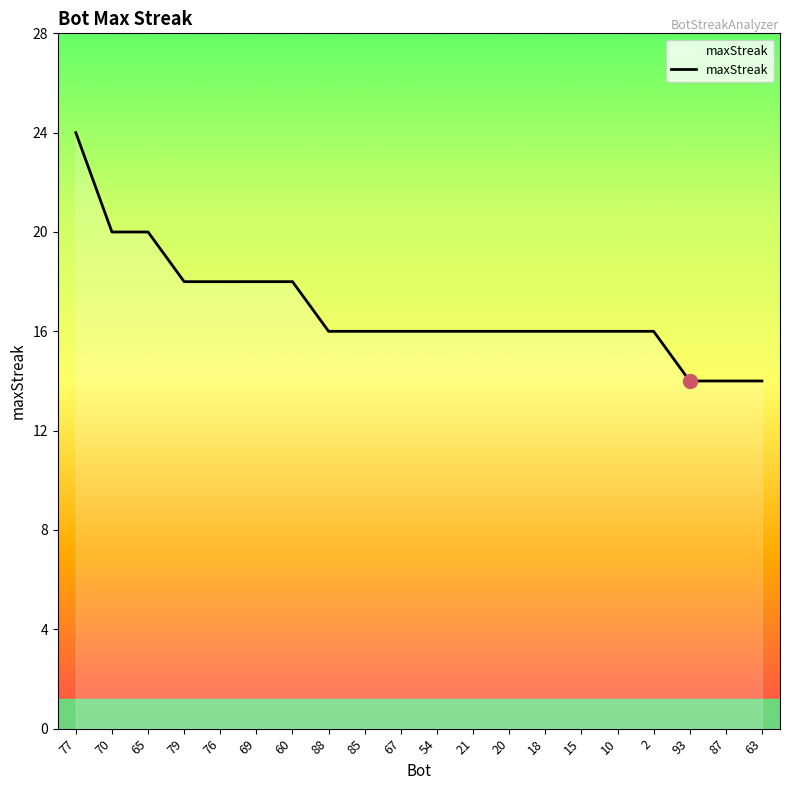

Which has a higher value, 77 or 88?

77